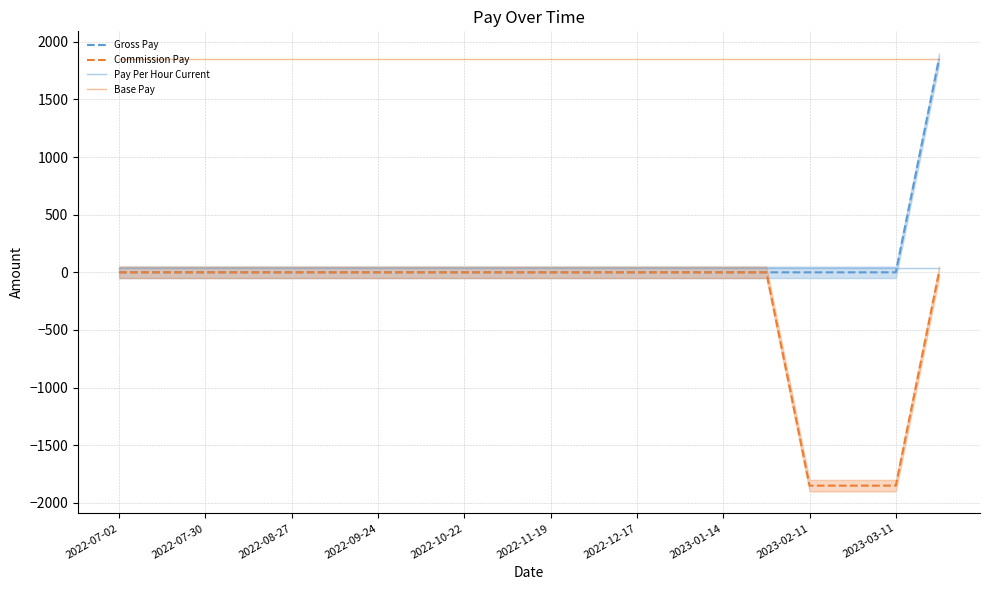

What is the lowest value of the Base Pay series?

1850